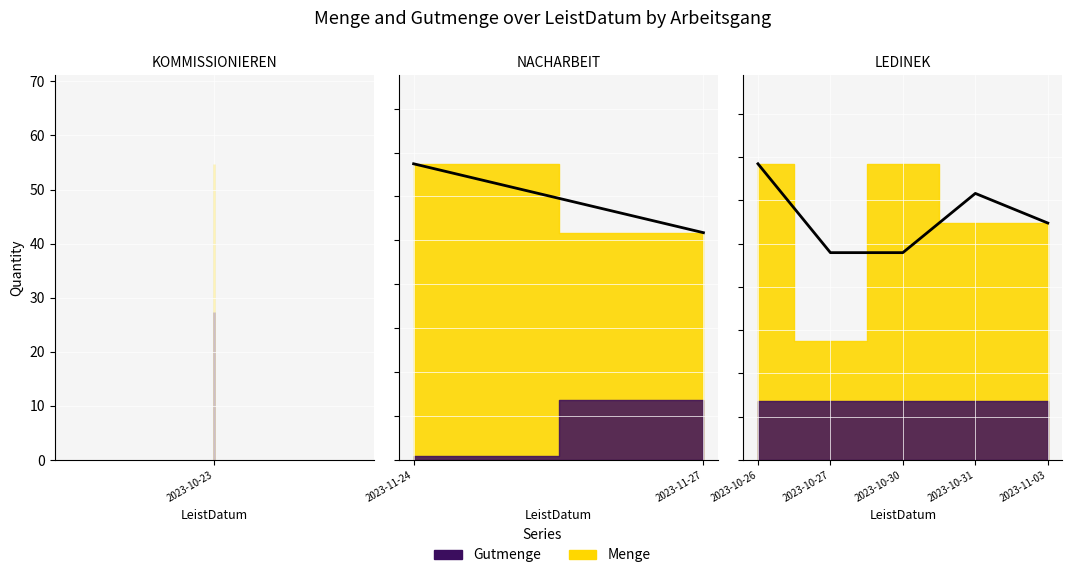

What is the difference between the highest and lowest values at 2023-10-30?

27.4